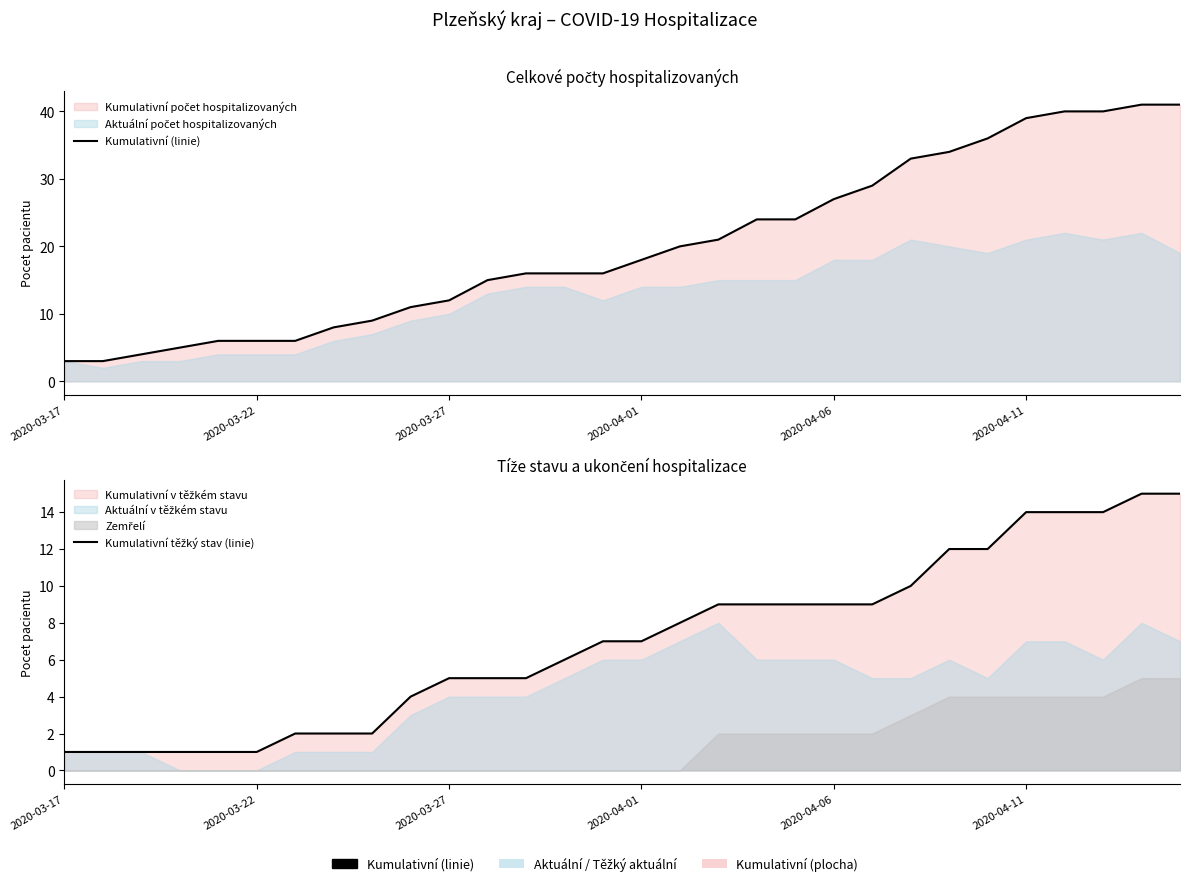

Does the chart have visible grid lines?

No